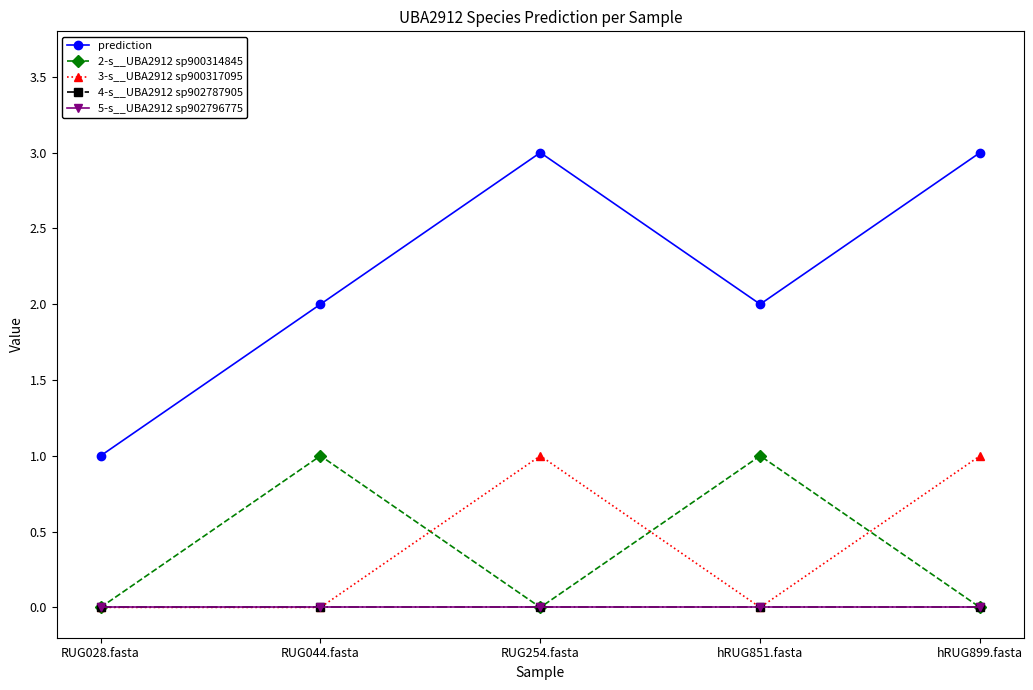

What is the sum of the 3-s__UBA2912 sp900317095 values at RUG254.fasta and hRUG851.fasta?

1